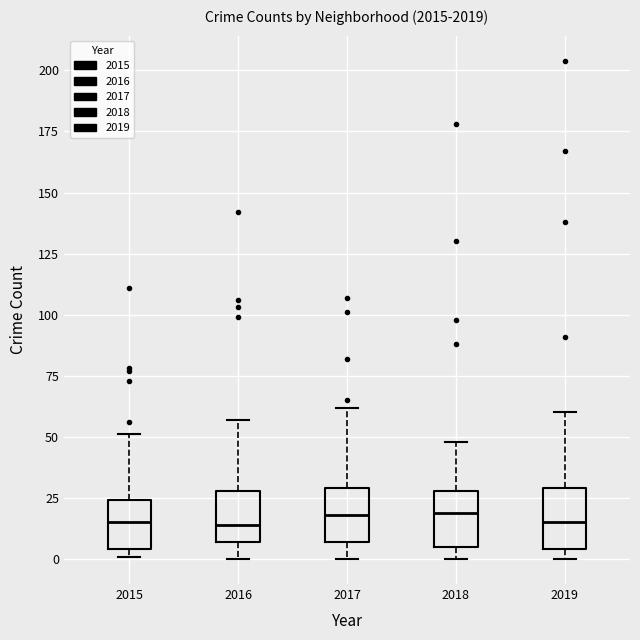

Reading left to right, transcribe this box plot: for each box, give where its median line is, the range the box spans, and where its two whiskers end, as read against the y-axis. The values are not printed on the chart, so give them approximately, as read against the axis.

2015: median 15, box 5 to 25, whiskers 0 to 50
2016: median 15, box 5 to 30, whiskers 0 to 55
2017: median 20, box 5 to 30, whiskers 0 to 60
2018: median 20, box 5 to 30, whiskers 0 to 50
2019: median 15, box 5 to 30, whiskers 0 to 60